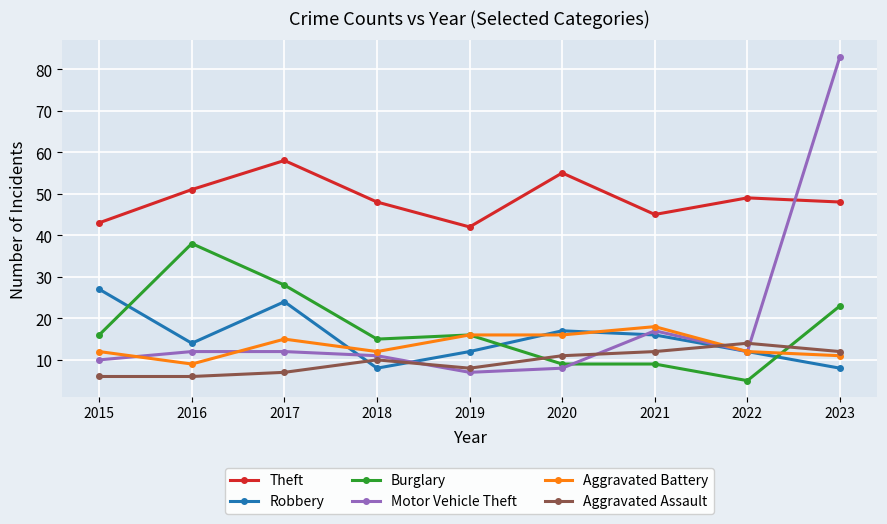

What is the value of the Motor Vehicle Theft point at the 4th from the left?

11